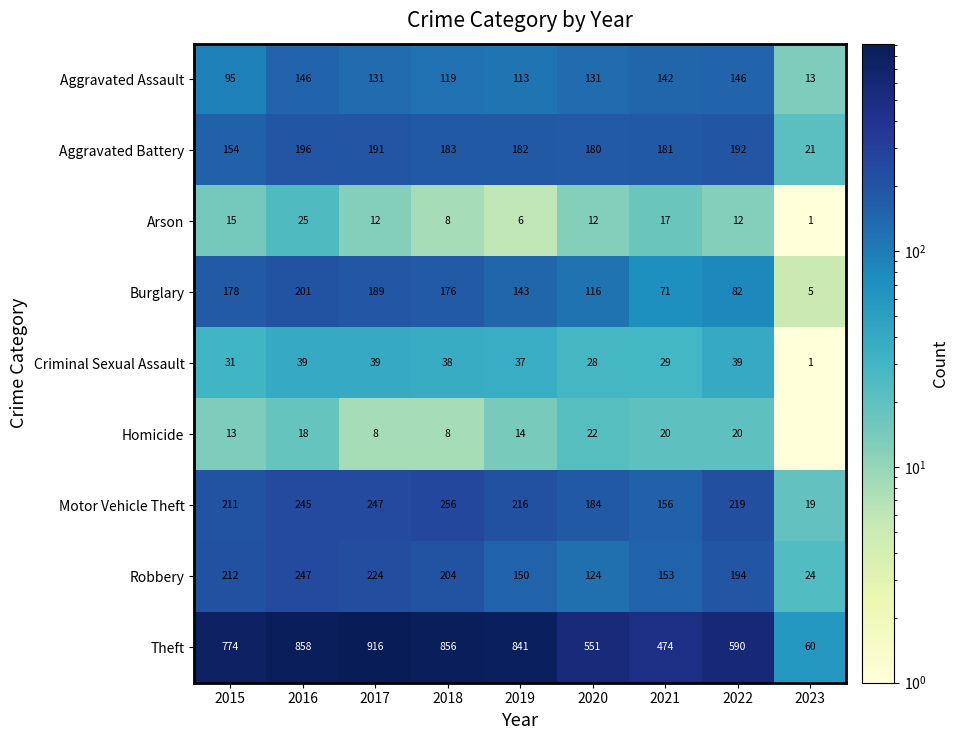

What is the difference between the maximum and minimum values in the Robbery series?

223.0